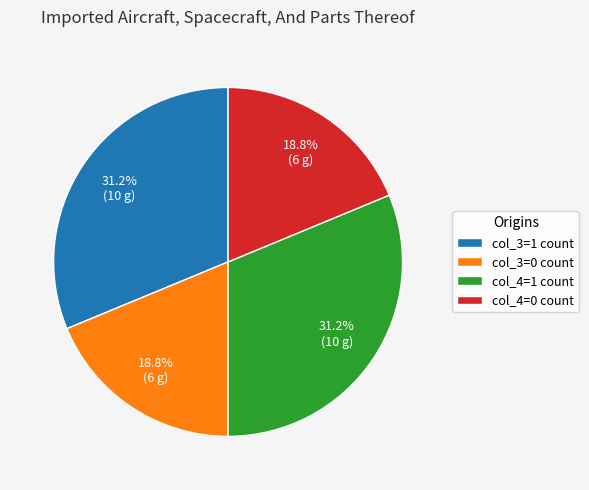

What percentage do col_4=1 count and col_4=0 count together represent?

50.0%